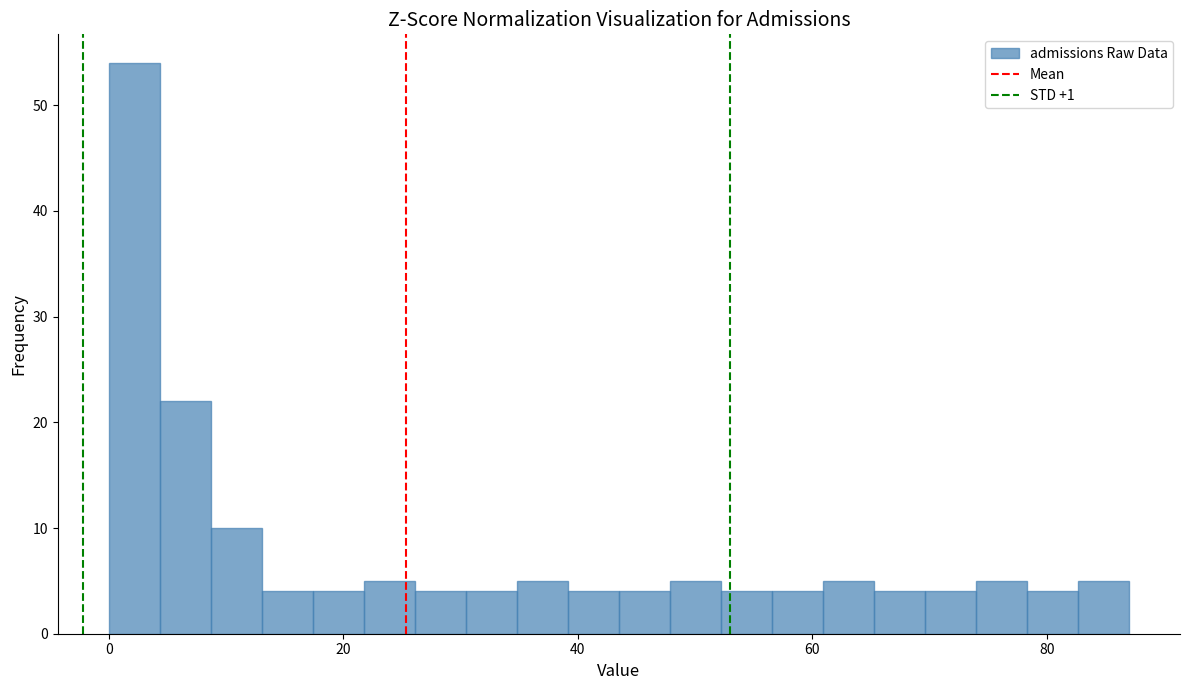

Around what value on the x-axis is the tallest bar? Give the approximate position of its centre, as read against the axis.

2